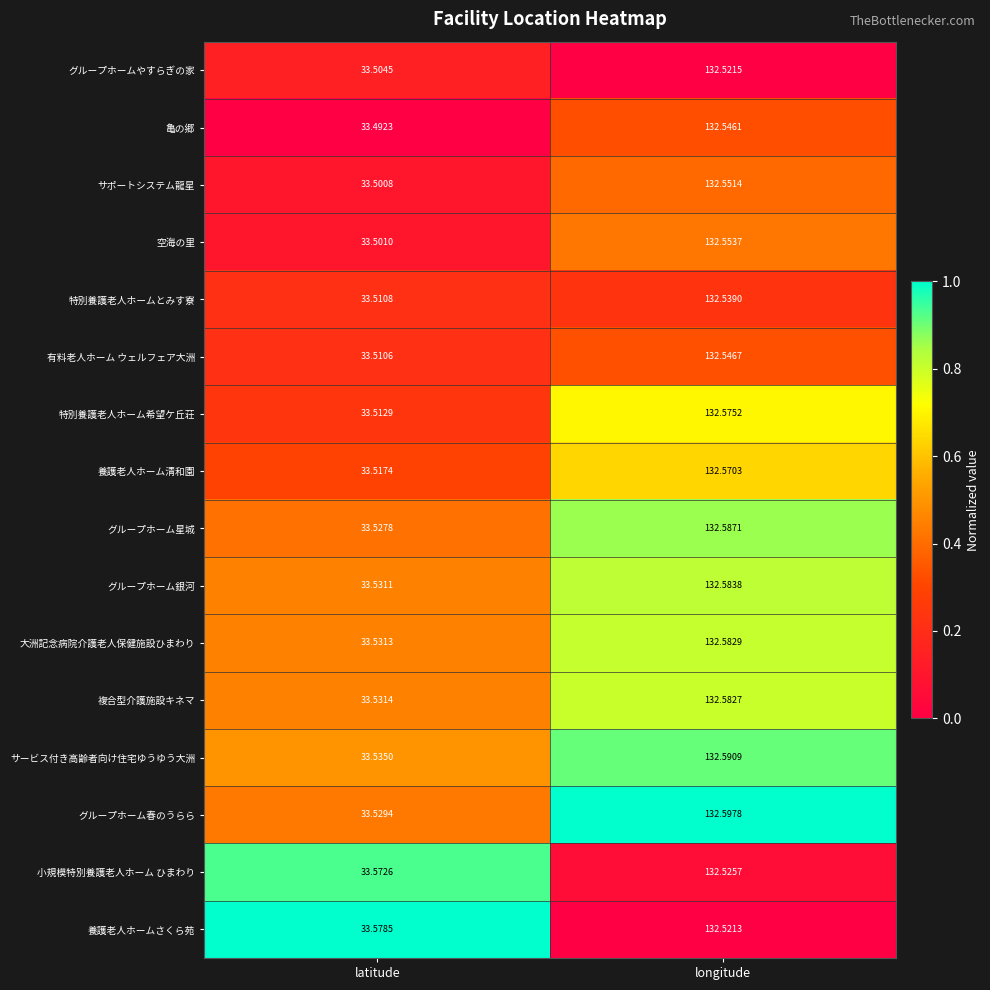

At latitude, list the series in order from largest to smallest.

養護老人ホームさくら苑, 小規模特別養護老人ホーム ひまわり, サービス付き高齢者向け住宅ゆうゆう大洲, 複合型介護施設キネマ, 大洲記念病院介護老人保健施設ひまわり, グループホーム銀河, グループホーム春のうらら, グループホーム星城, 養護老人ホーム清和園, 特別養護老人ホーム希望ケ丘荘, 特別養護老人ホームとみす寮, 有料老人ホーム ウェルフェア大洲, グループホームやすらぎの家, 空海の里, サポートシステム龍星, 亀の郷